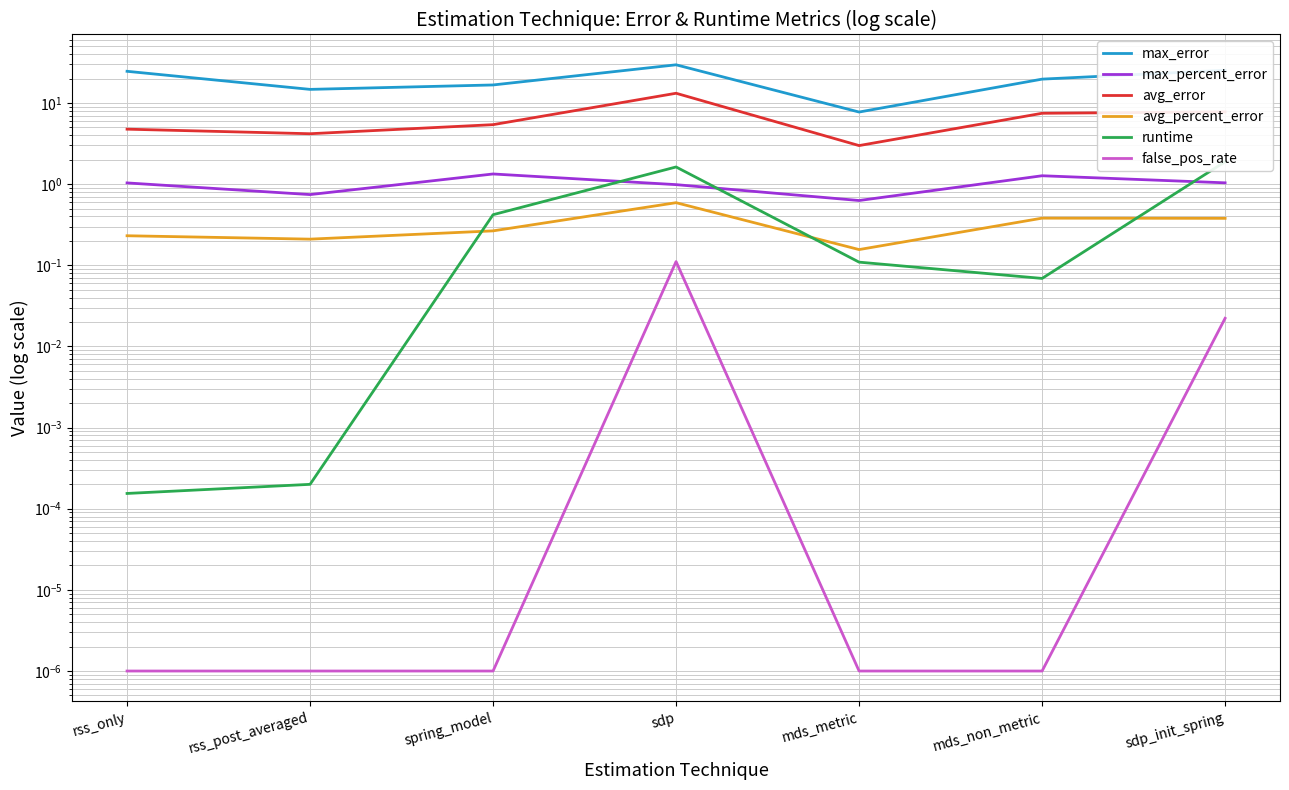

List the series in order of their peak value, highest first.

max_error, avg_error, runtime, max_percent_error, avg_percent_error, false_pos_rate